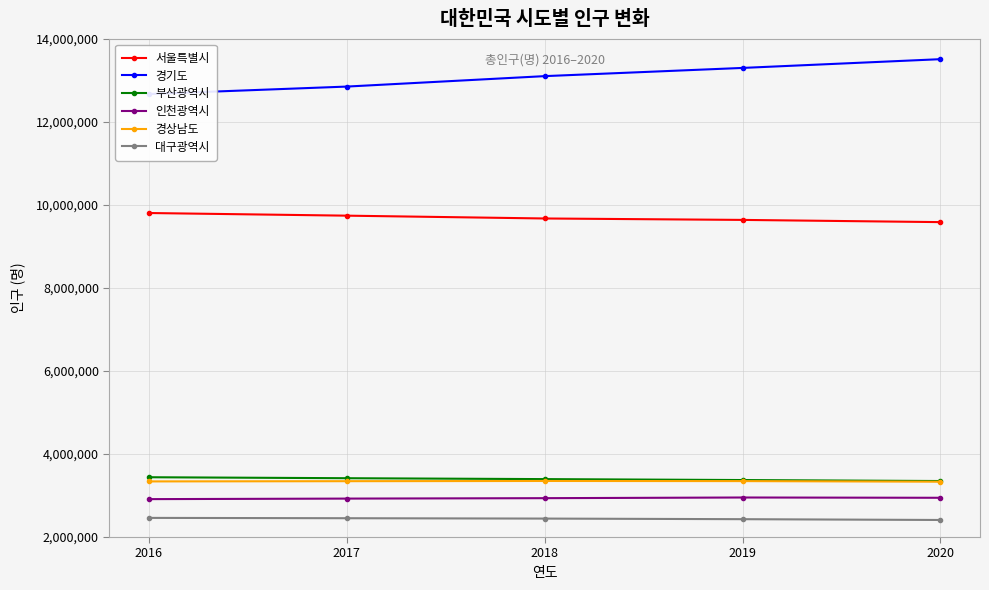

True or false: 대구광역시 has a value of 4224856 at 2017.

False